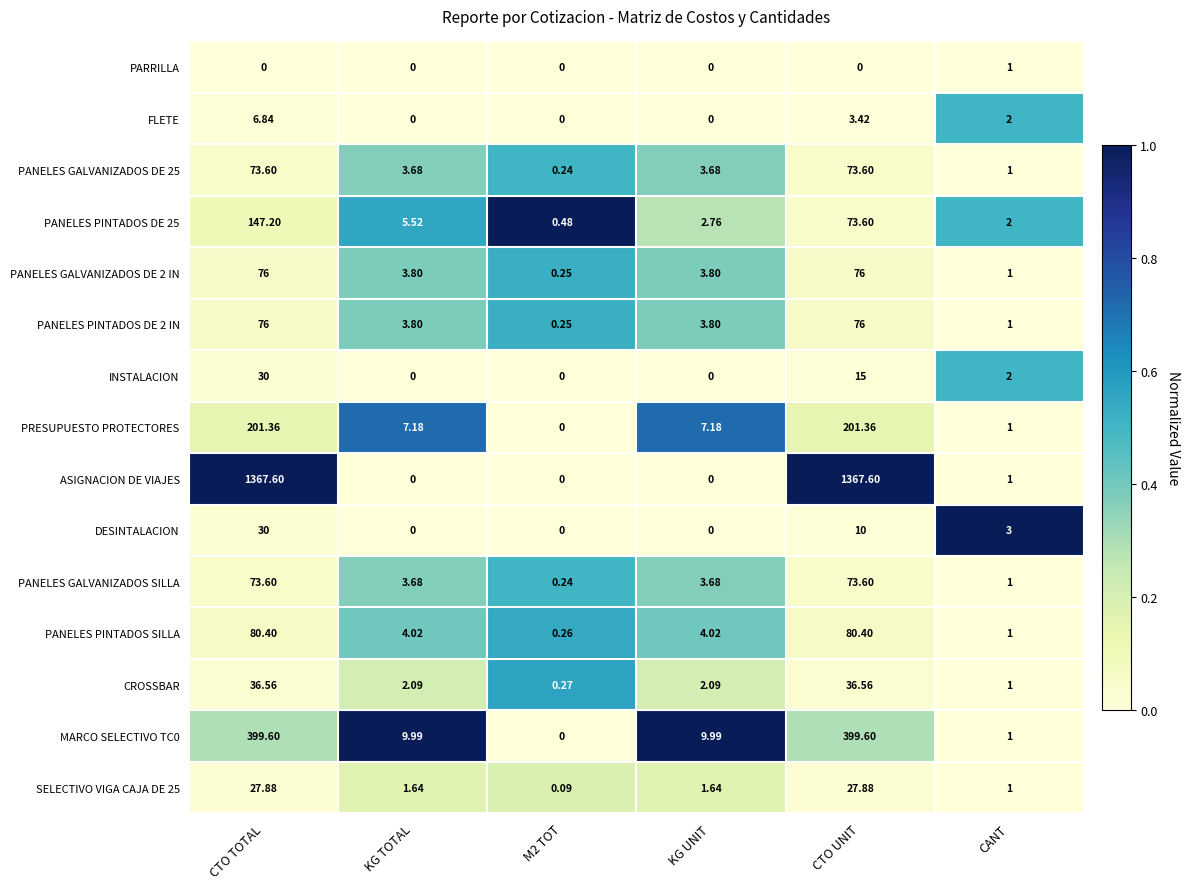

Is the value of PRESUPUESTO PROTECTORES at CANT greater than the value of CROSSBAR at KG TOTAL?

No